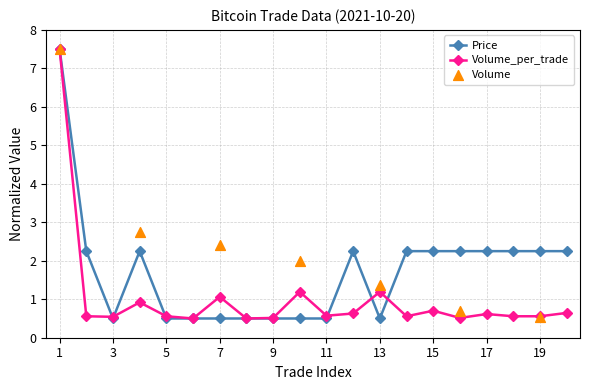

What is the maximum value for Price?

7.5